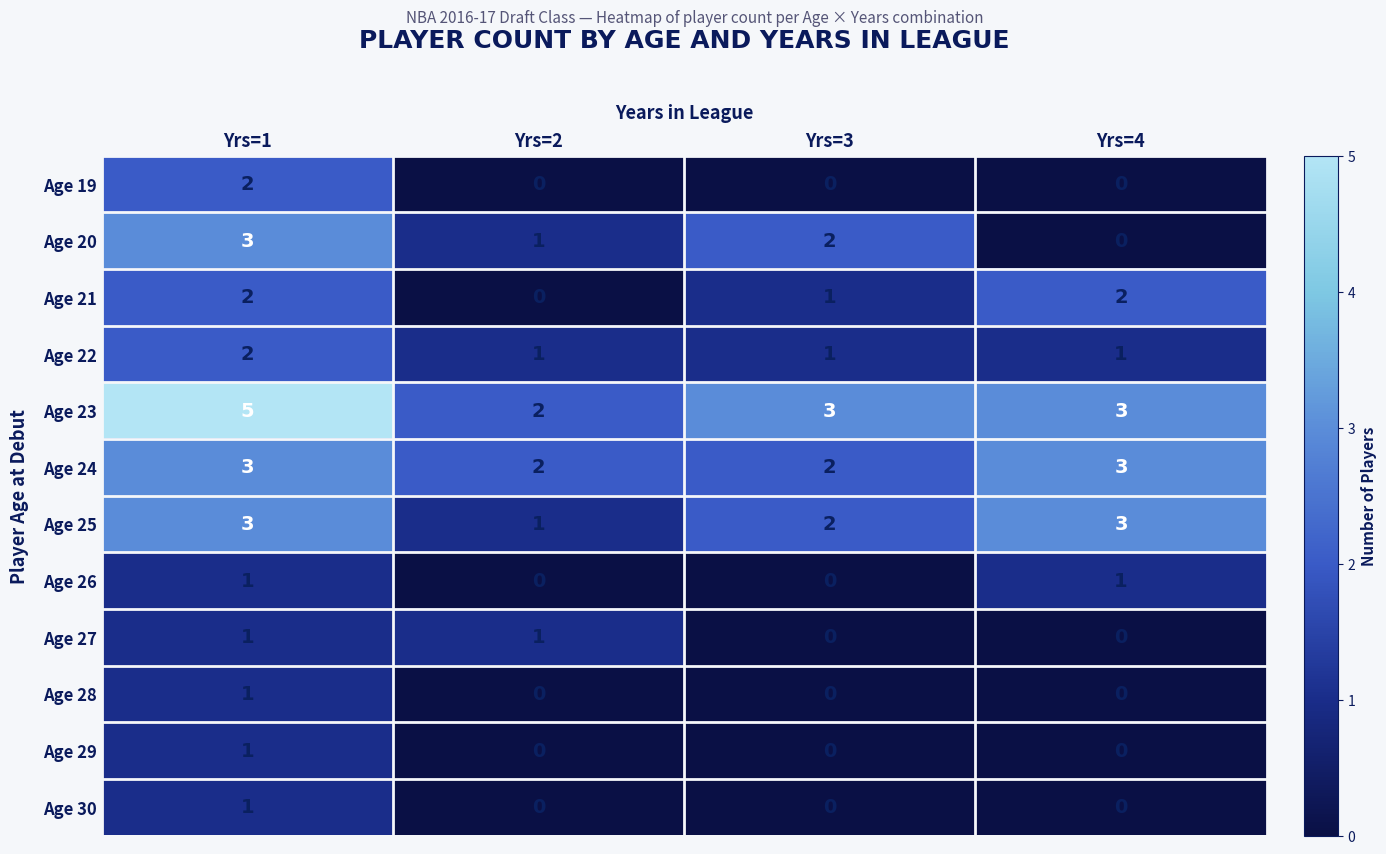

Which series has the largest total across all categories?

Age 23